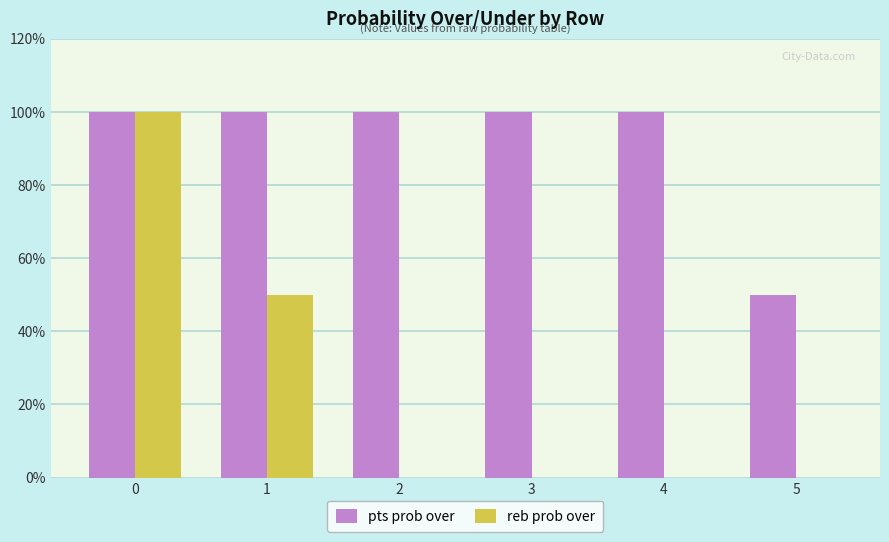

What value does the reb prob over series have at 1, to the nearest 5?

50